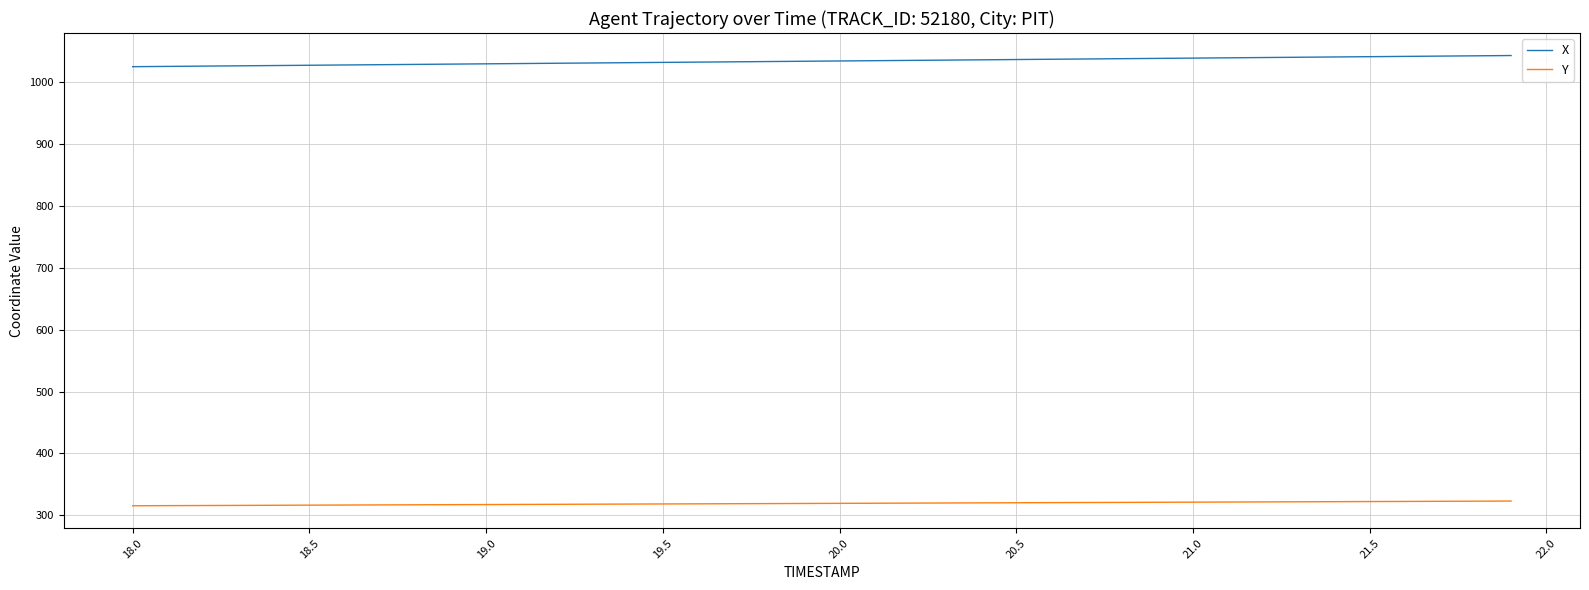

What is the lowest value of the X series?

1025.2